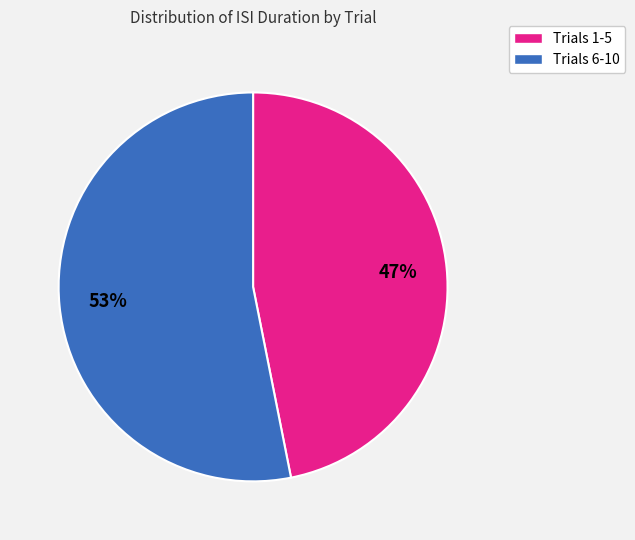

To the nearest percent, what is the difference between the largest and smallest slice percentages?

6%